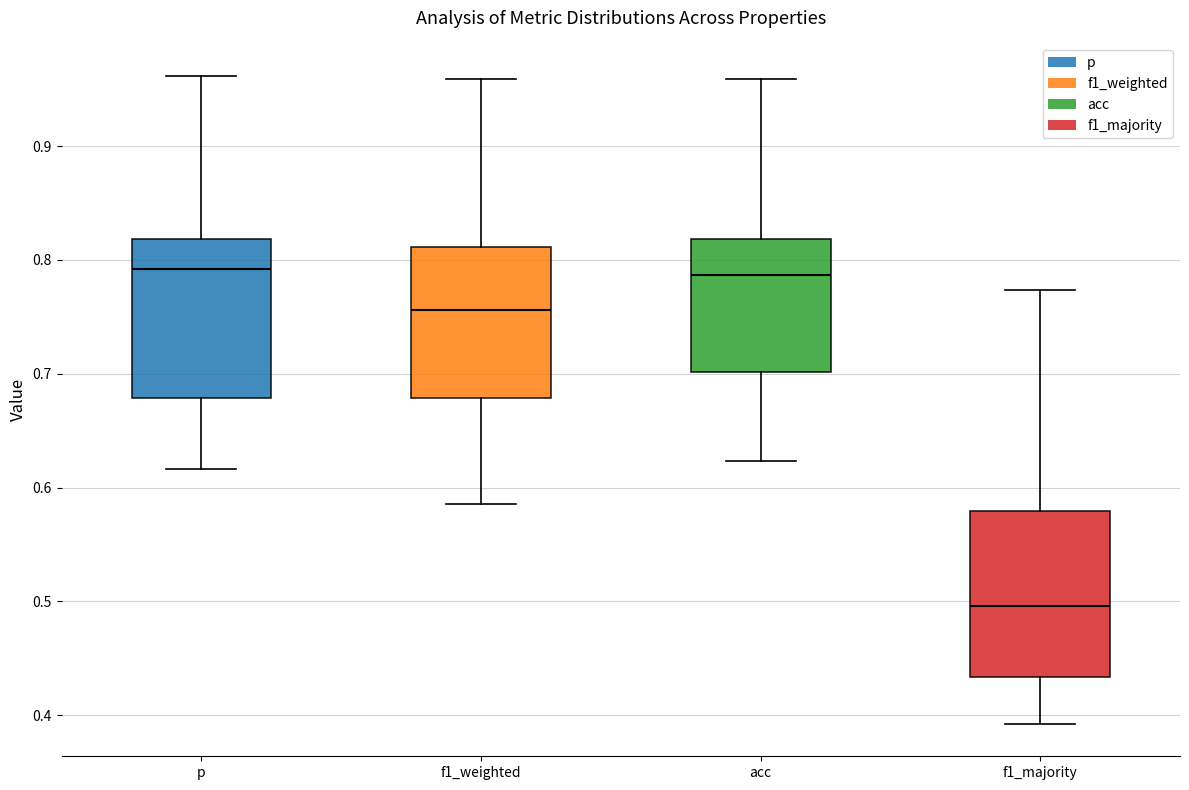

Where is the lower edge of the box for f1_weighted on the y-axis? The values are not printed on the chart, so give them approximately, as read against the axis.

0.68